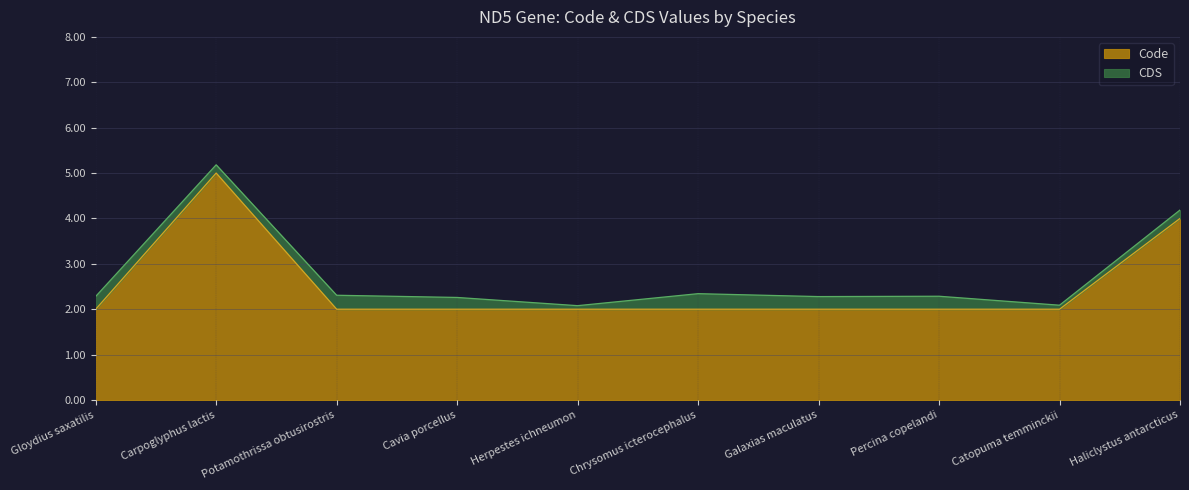

Which label corresponds to the smallest value in the chart?

Gloydius saxatilis